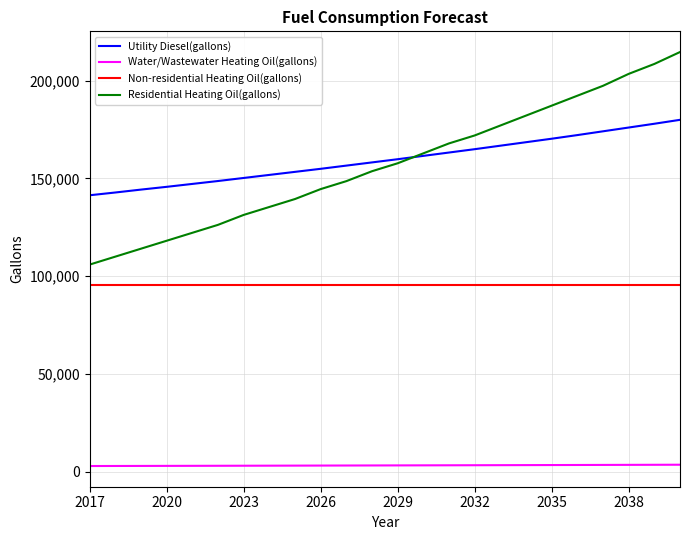

True or false: Utility Diesel(gallons) and Water/Wastewater Heating Oil(gallons) intersect in this chart.

False